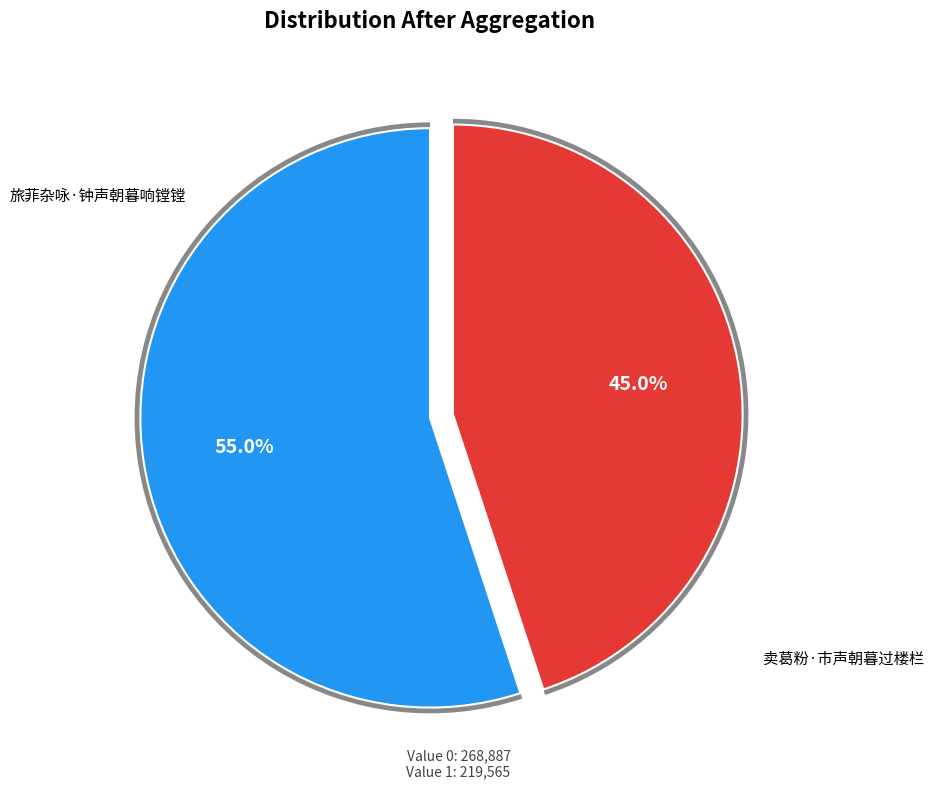

Is there any slice that represents more than half of the pie?

Yes